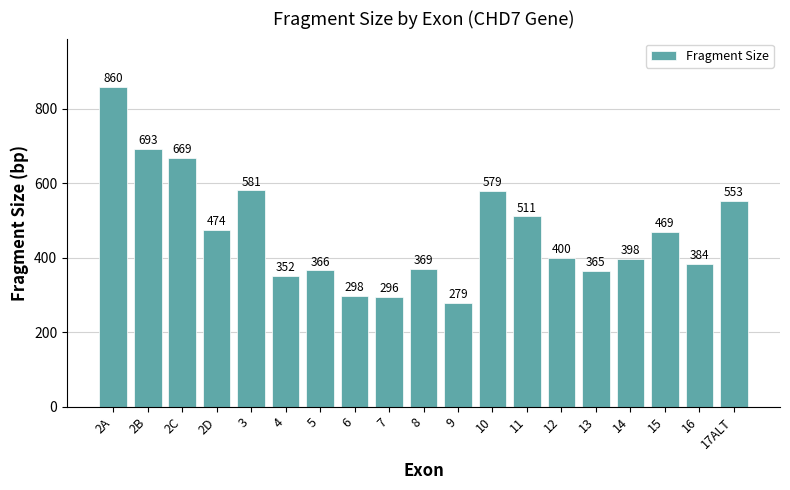

Which label corresponds to the largest value in the chart?

2A